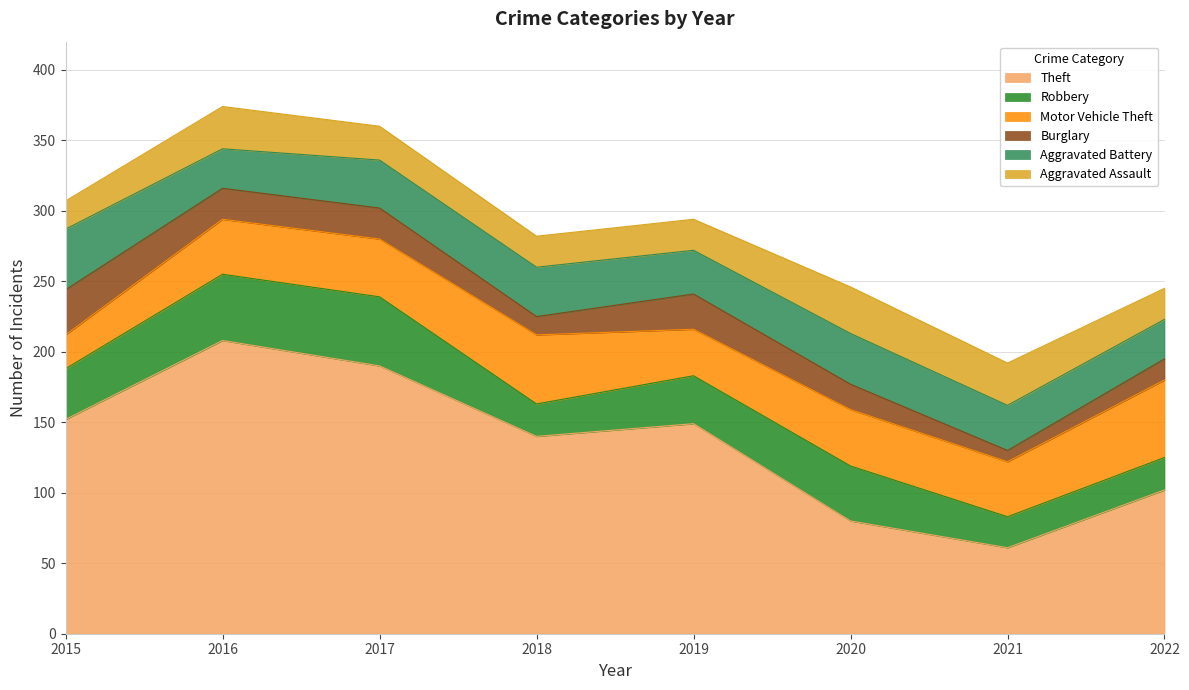

What is the difference between the maximum and minimum values in the Aggravated Battery series?

15